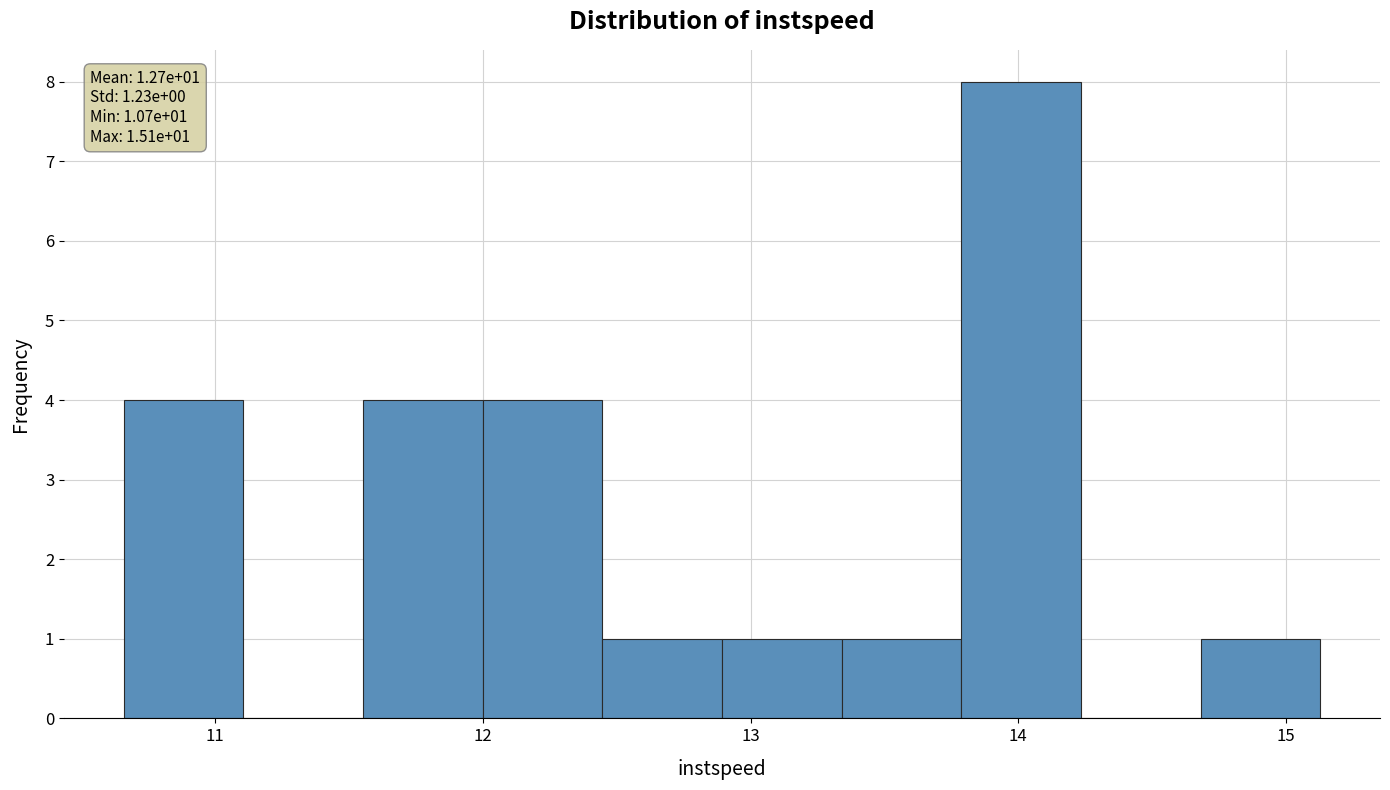

Over which range of the x-axis is the bar tallest?

13.8 to 14.2